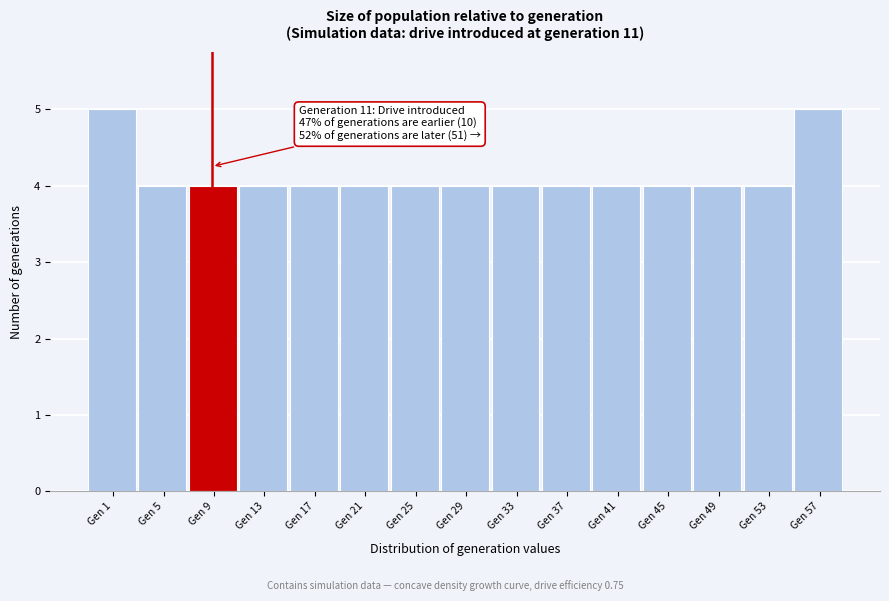

Reading left to right, transcribe all the data shown in this chart.

Gen 1=5	Gen 5=4	Gen 9=4	Gen 13=4	Gen 17=4	Gen 21=4	Gen 25=4	Gen 29=4	Gen 33=4	Gen 37=4	Gen 41=4	Gen 45=4	Gen 49=4	Gen 53=4	Gen 57=5